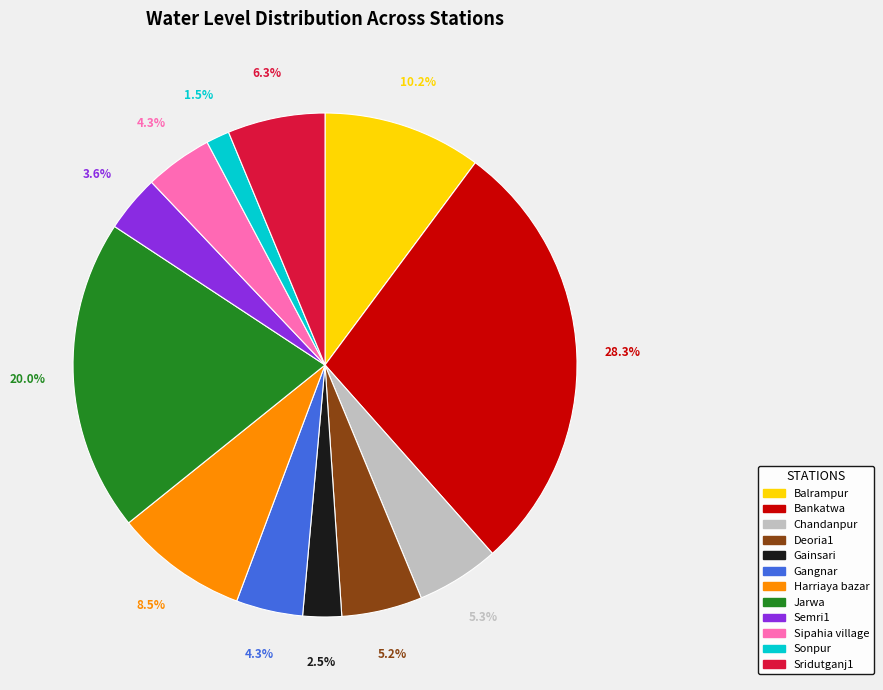

Between Harriaya bazar and Jarwa, which is larger?

Jarwa